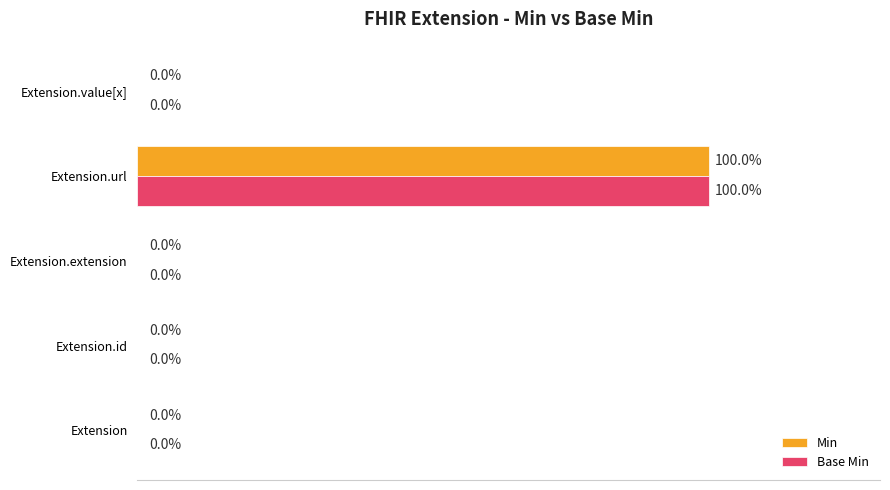

At which label does Min reach its peak?

Extension.url